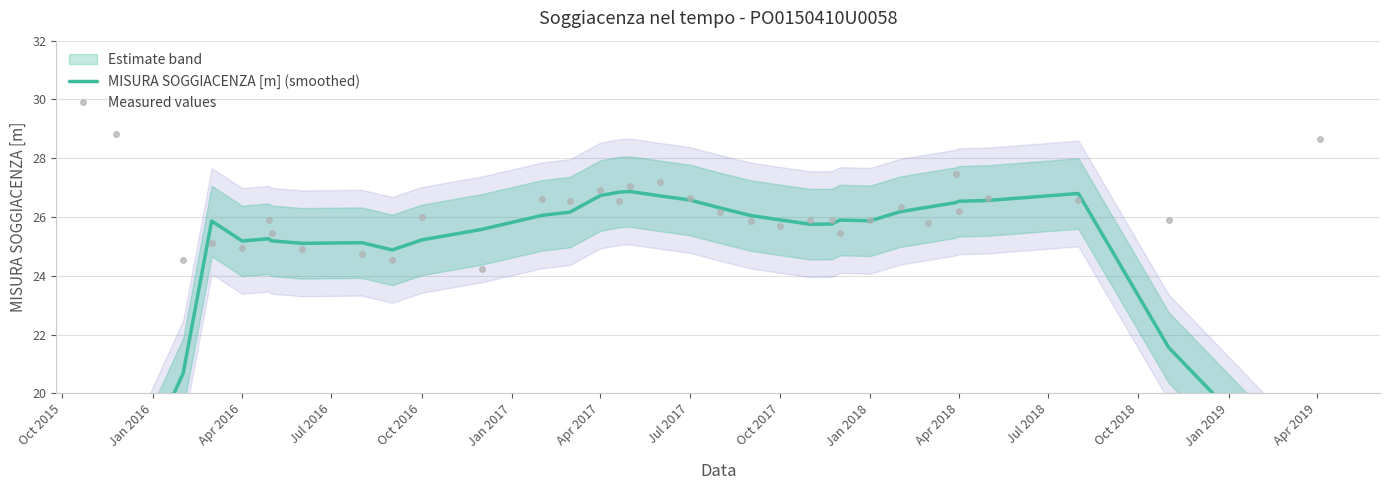

What is the lowest value of the Measured values series?

24.2